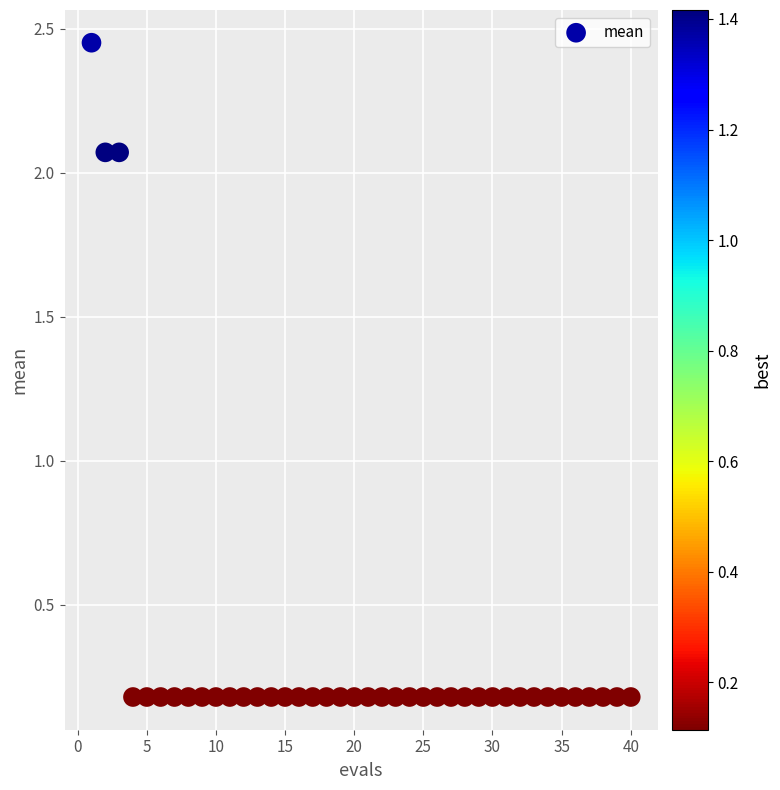

What is the range of X values (max minus min)?

39.0